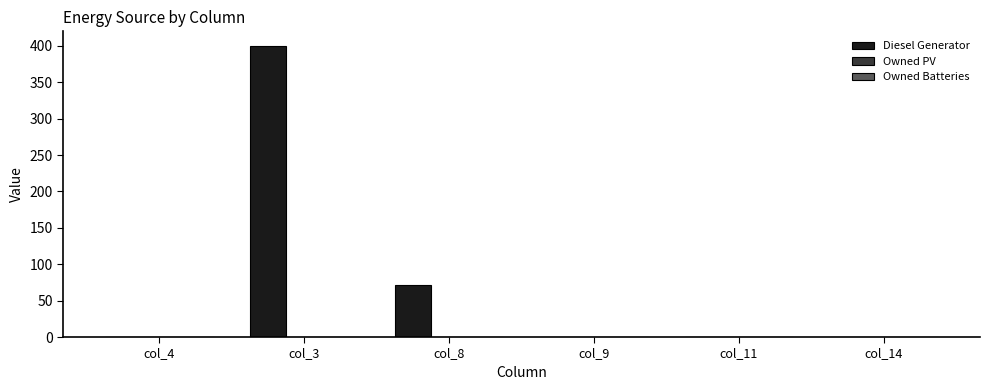

The value at col_3 is 177. True or false?

False